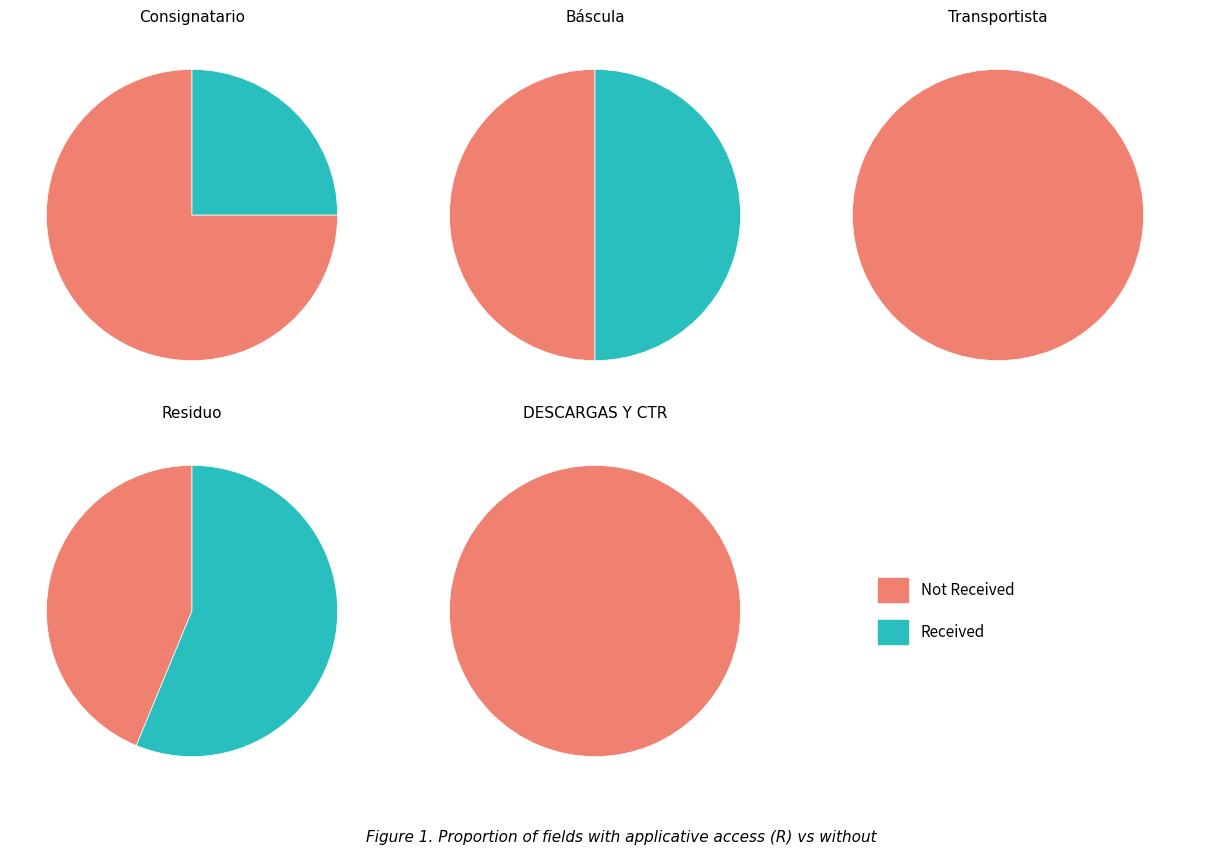

Which slice is the largest?

Residuo